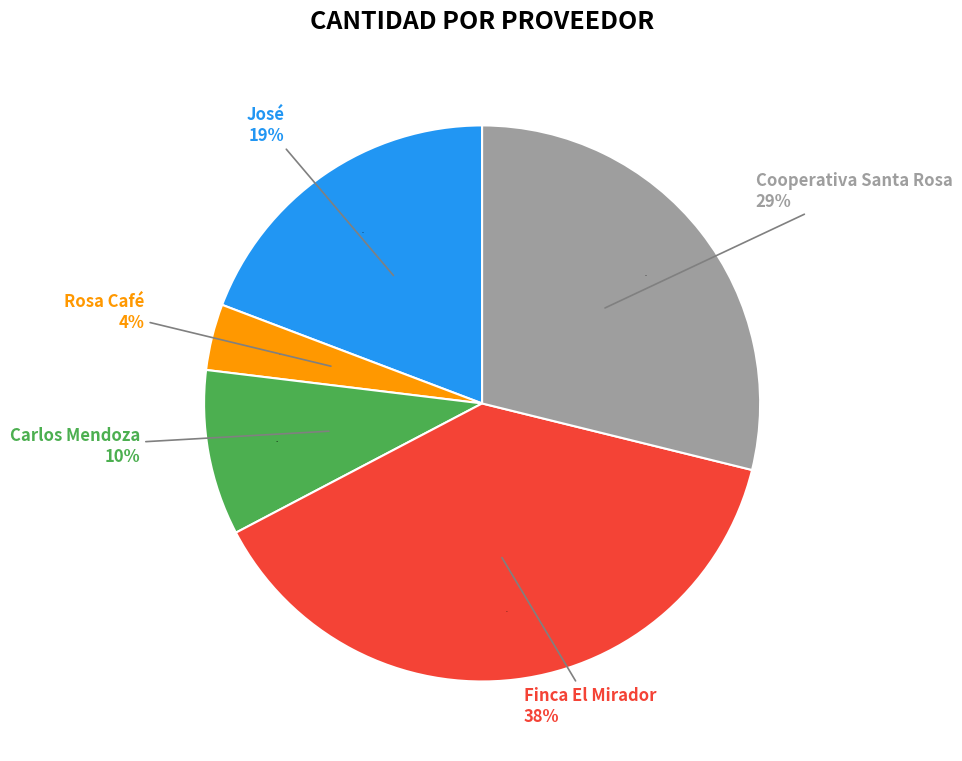

Is it true that Rosa Café is 4% of the pie?

True